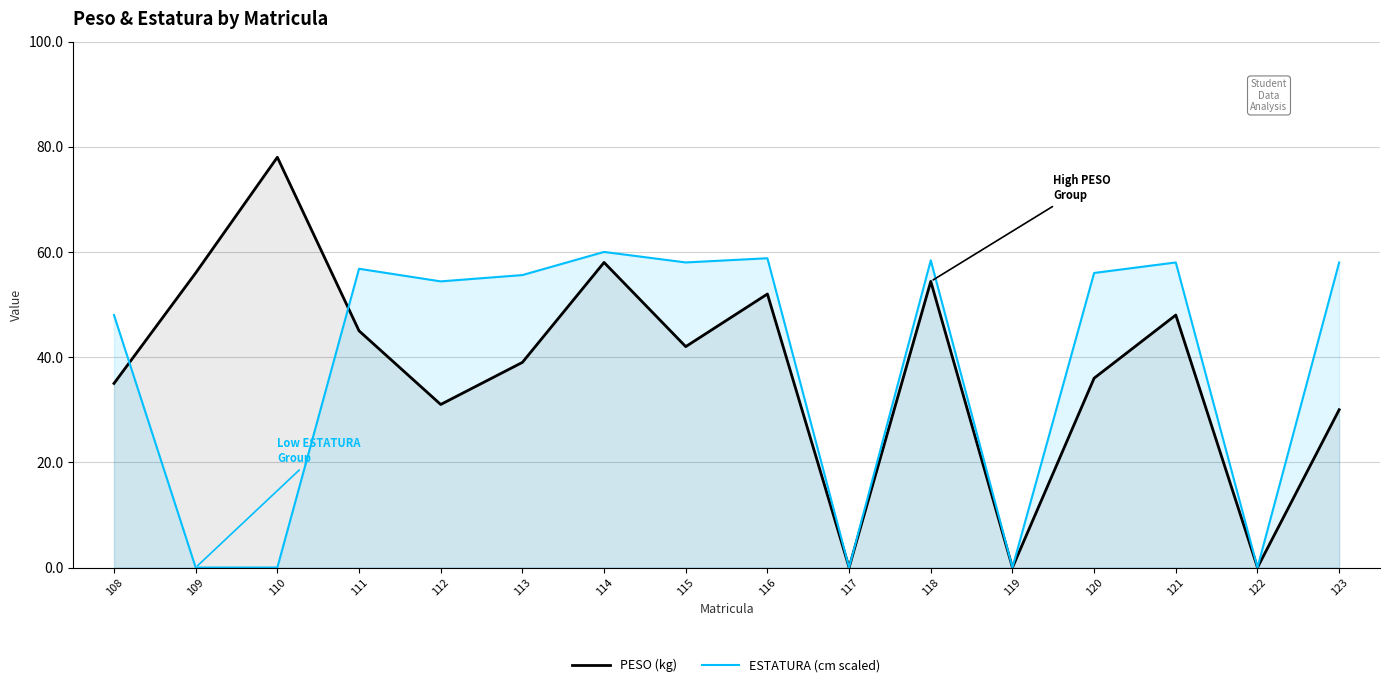

At 108, list the series in order from smallest to largest.

PESO (kg), ESTATURA (cm scaled)